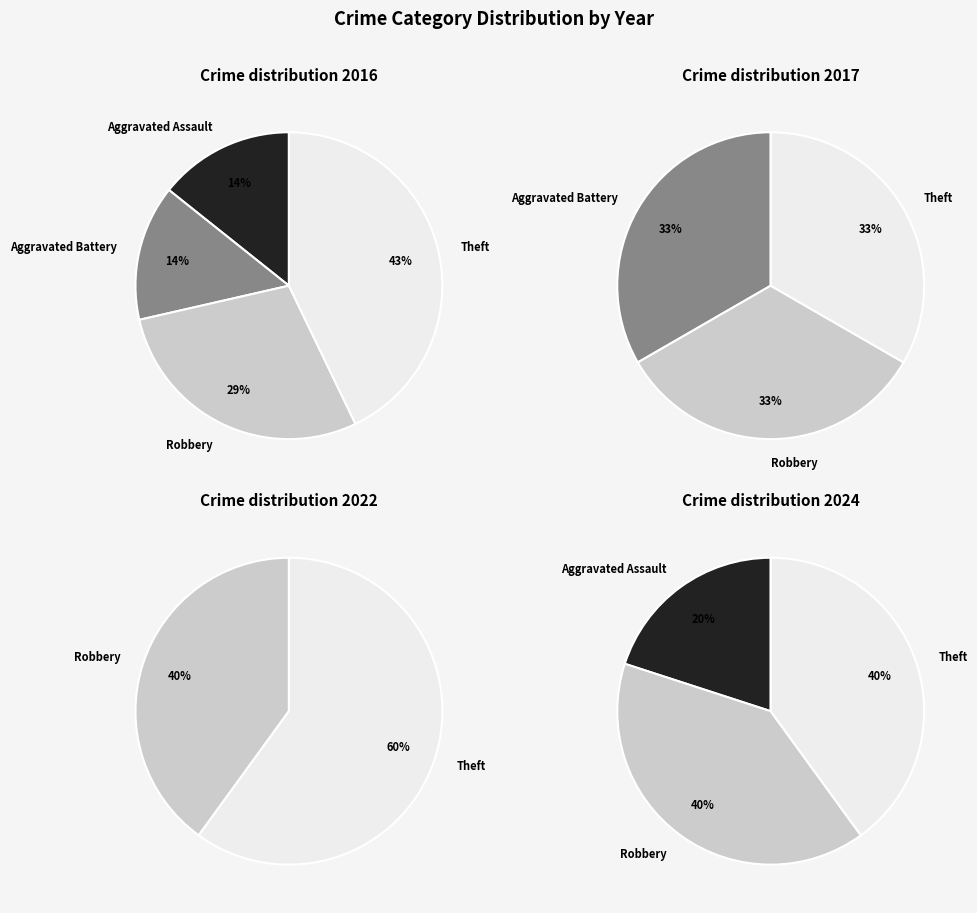

How much of the chart is everything except 2016?

66.7%